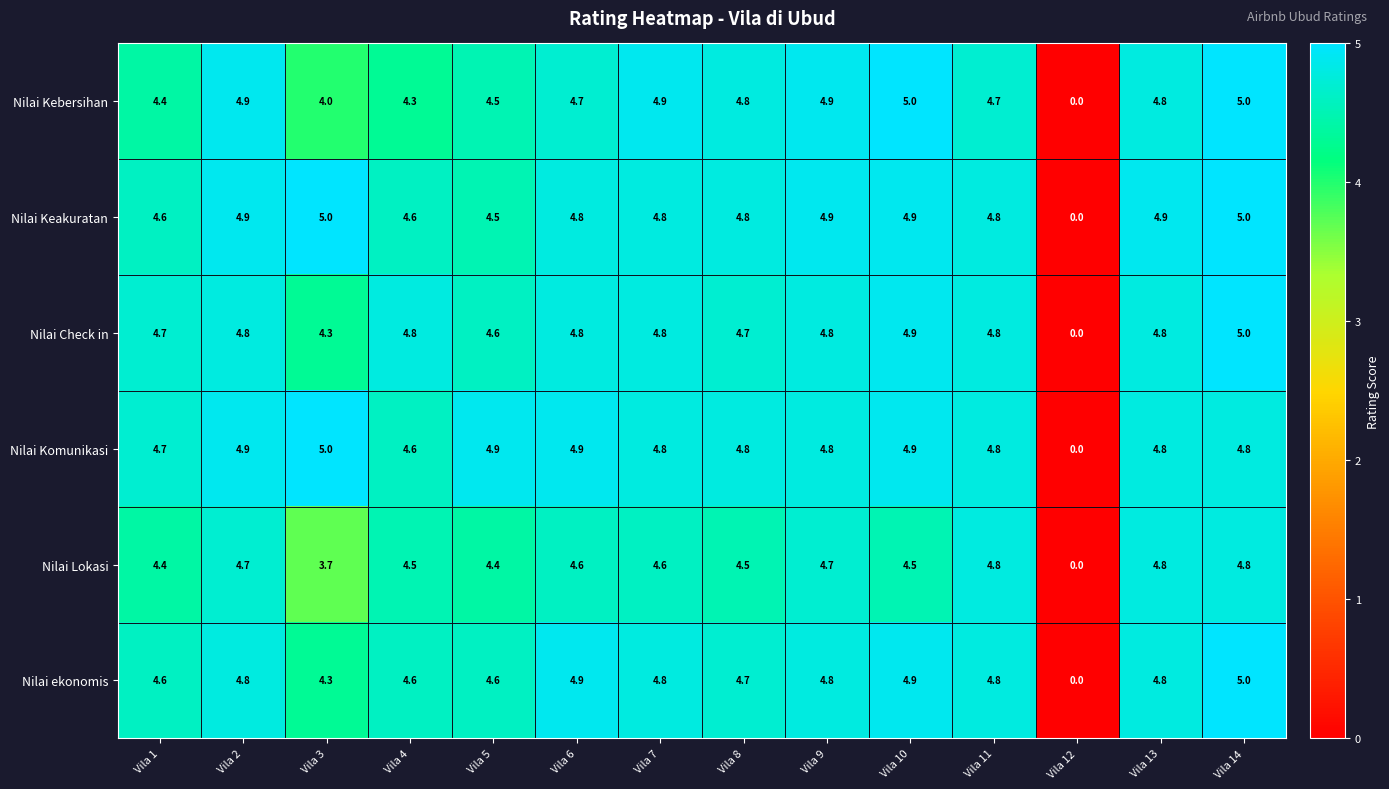

Between Vila 4 and Vila 14, which series saw the biggest shift?

Nilai Kebersihan